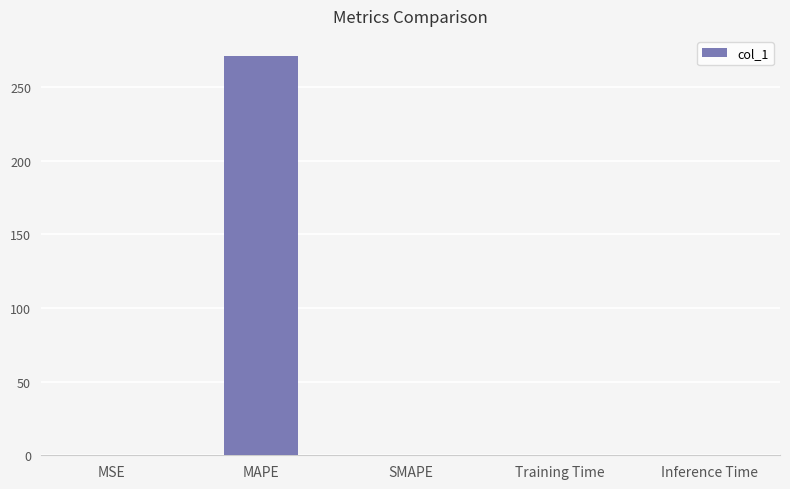

What is the sum of all values?

271.2